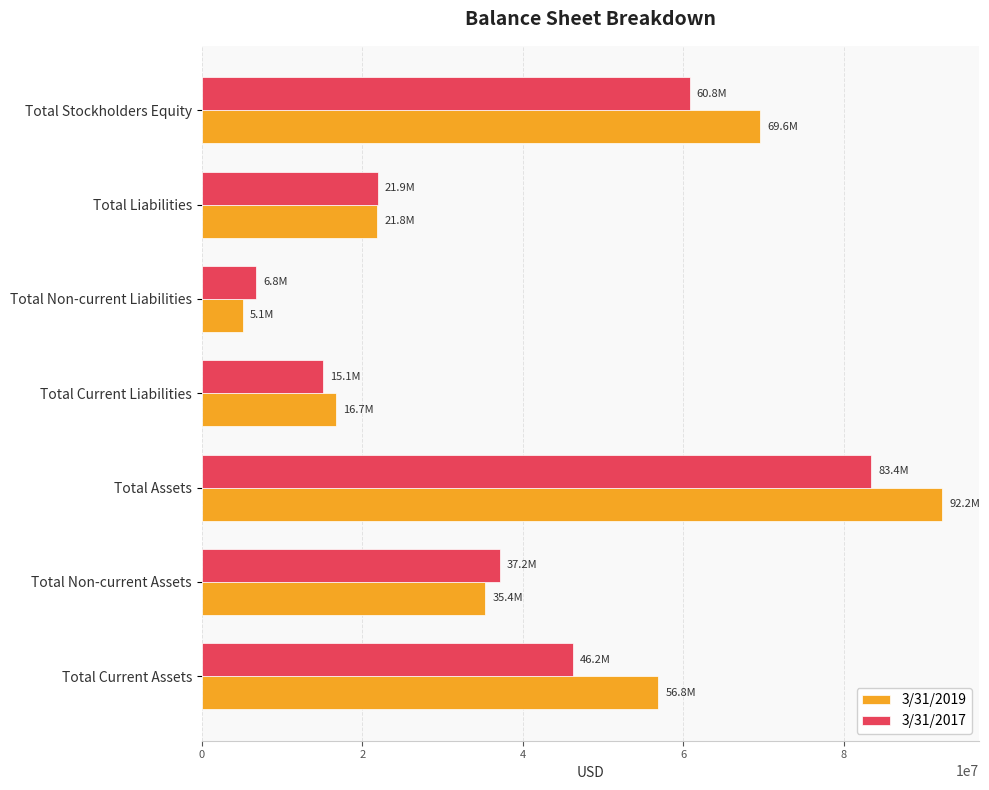

At which category is the sum across all series the highest?

Total Assets